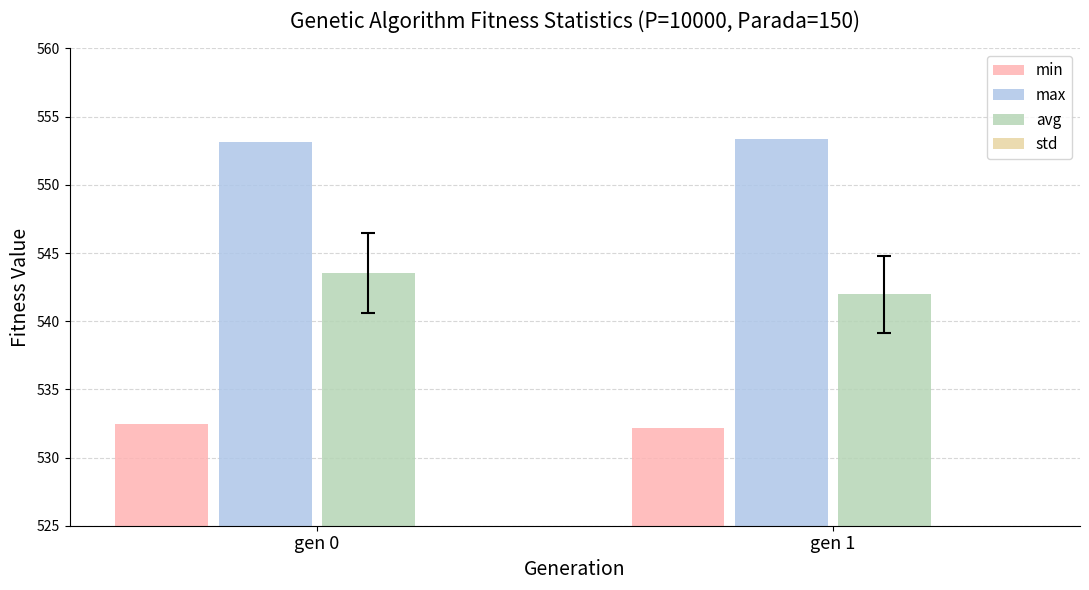

What is the maximum value shown in the chart?

553.4